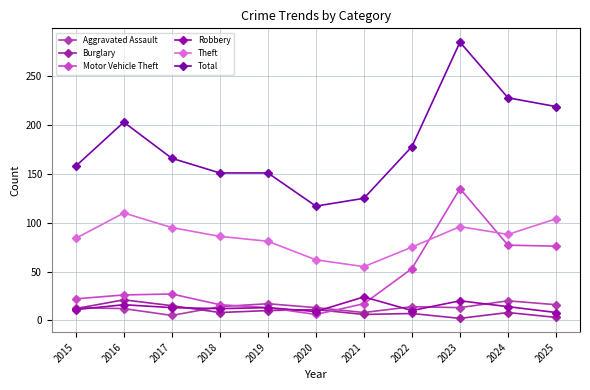

What is the total value across all series at 2023?

551